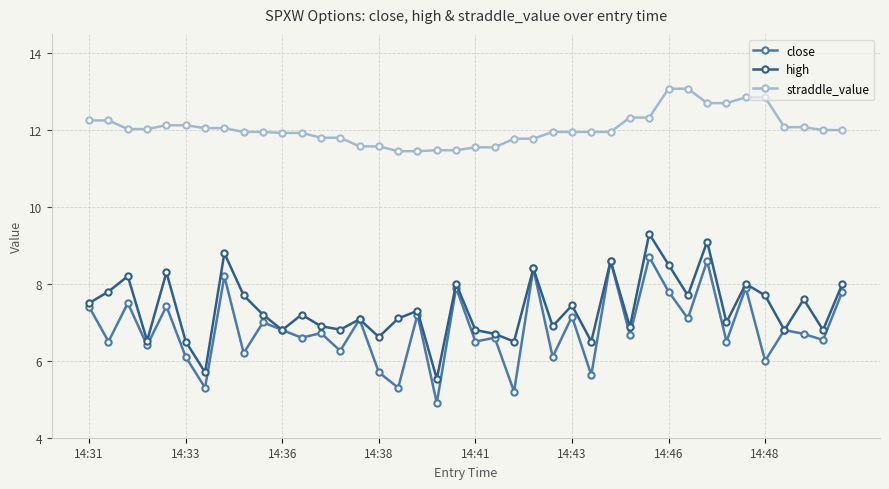

True or false: high and straddle_value cross at least once.

False